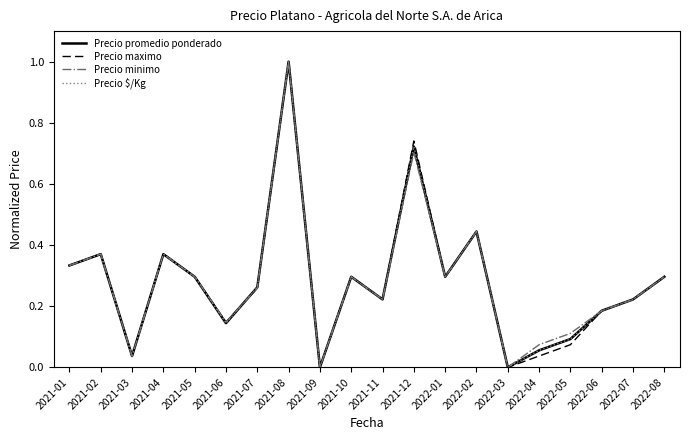

How many interior local valleys does the Precio $/Kg series have?

6